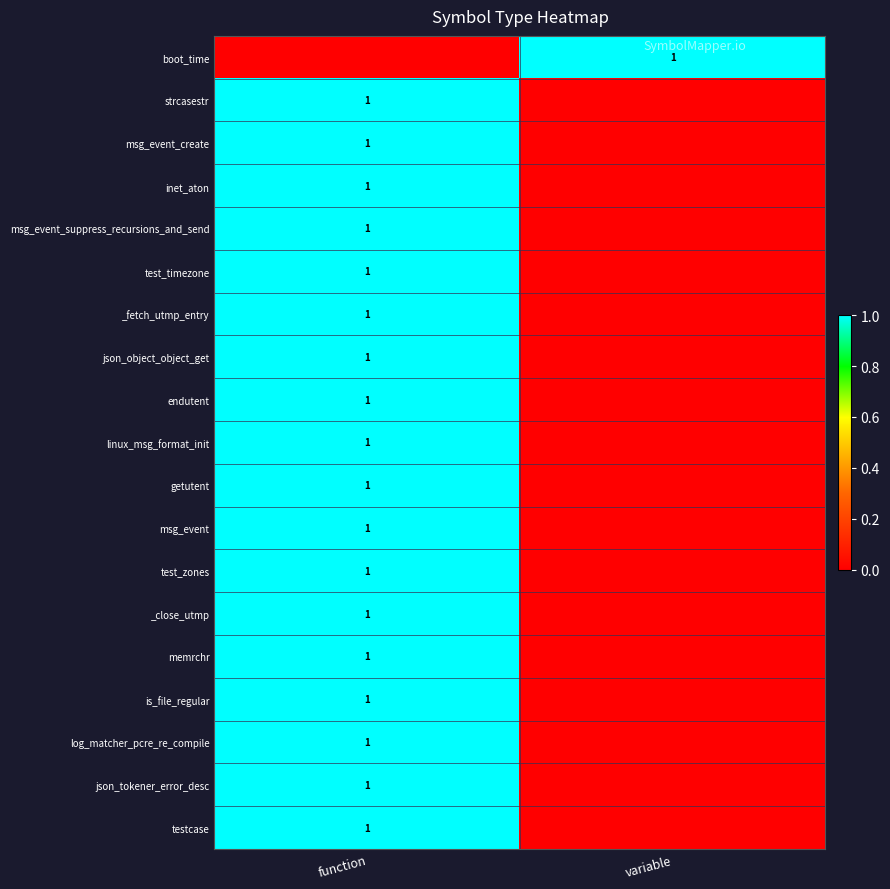

Is it true that _fetch_utmp_entry equals 1 at function?

True